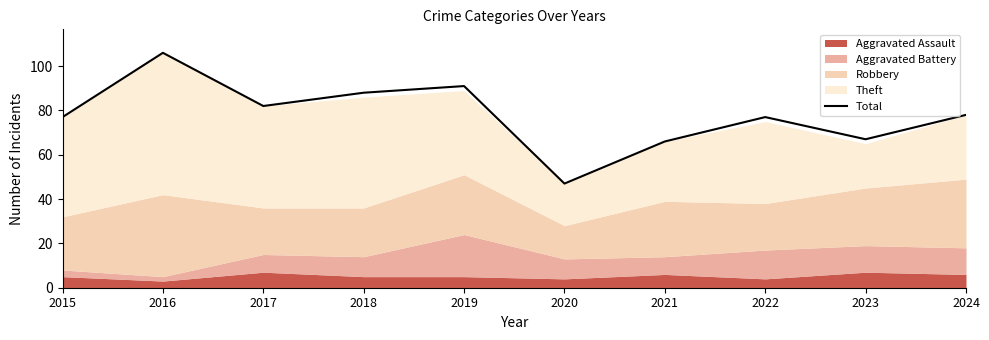

The value of Total at 2016 is 106. True or false?

True